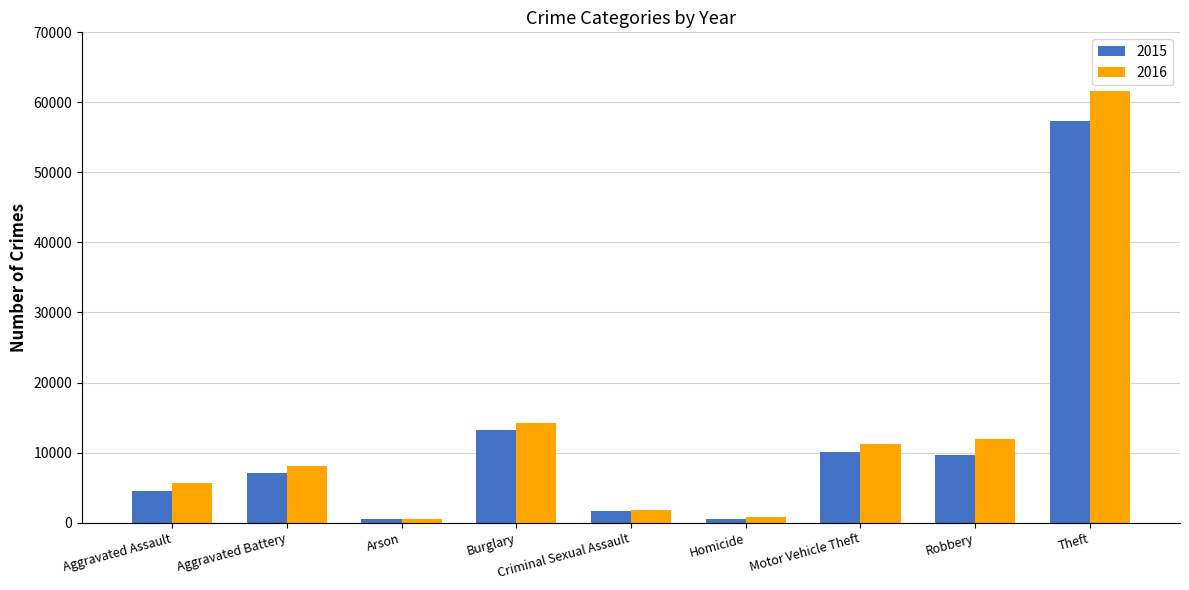

At which label is 2016 closest to 31069?

Burglary